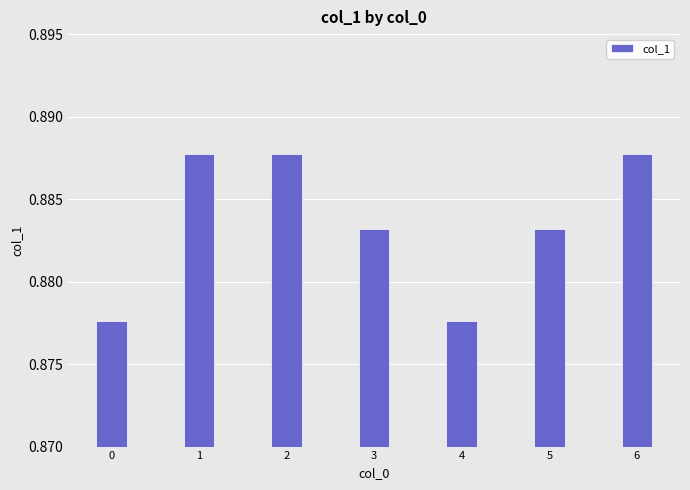

The value at 3 is 0.5. True or false?

False